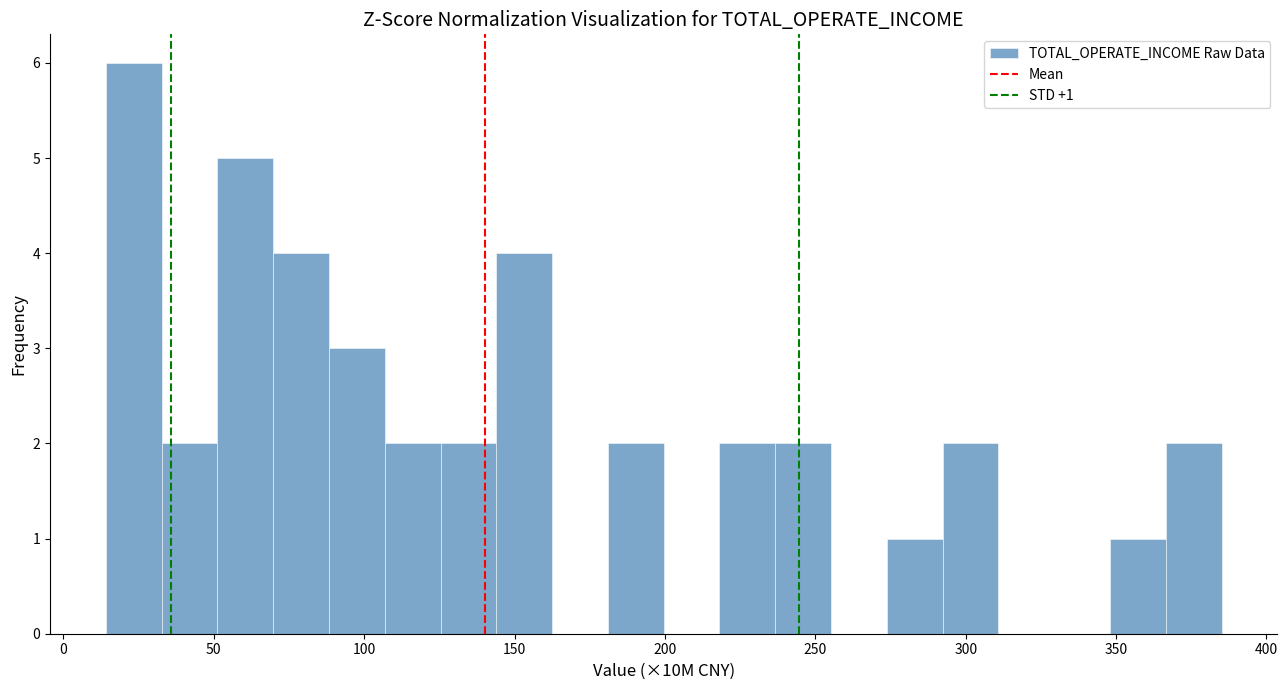

Read against the x-axis, roughly where is the centre of the tallest bar?

25